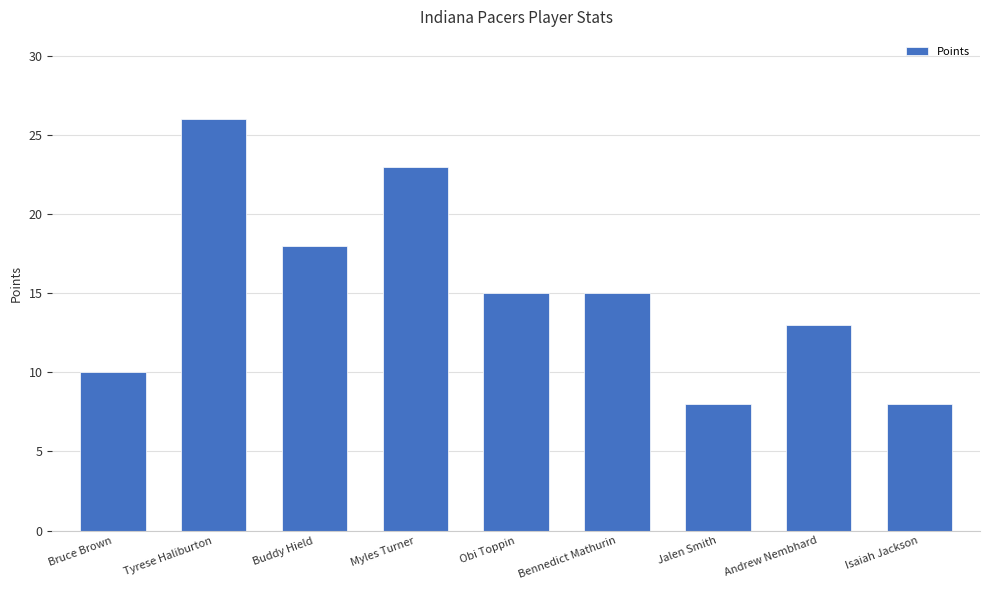

Approximately how many times larger is the value at Myles Turner compared to Andrew Nembhard?

1.8